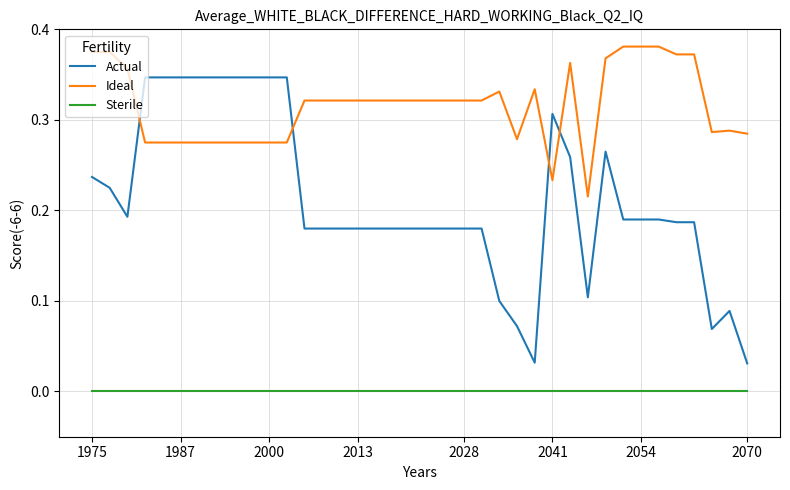

Rank the series by their maximum value, from lowest to highest.

Sterile, Actual, Ideal